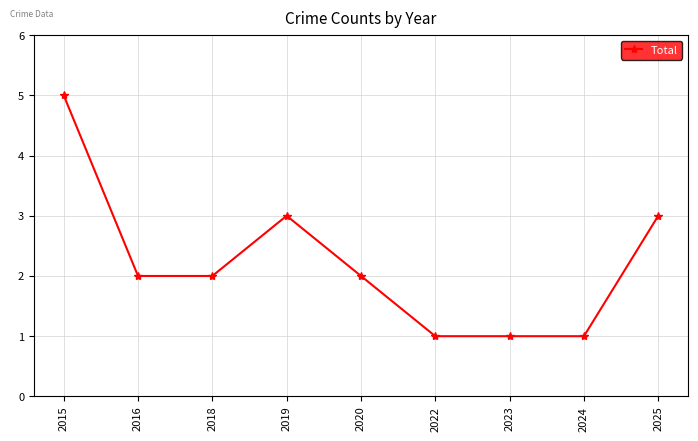

Is it true that the value at 2022 is 1?

True